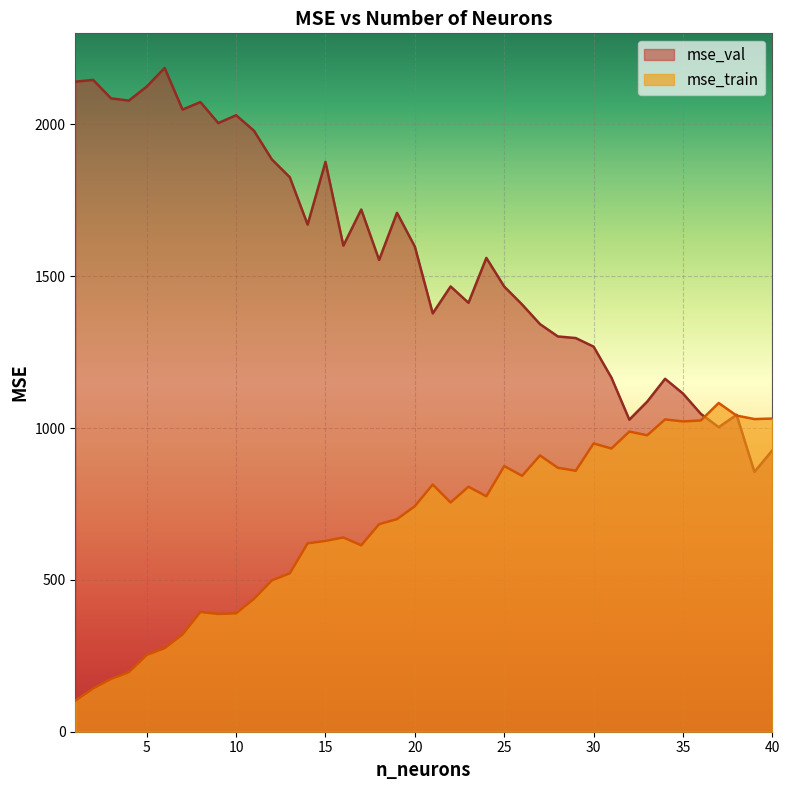

True or false: mse_val has a value of 1884.7 at 12.

True